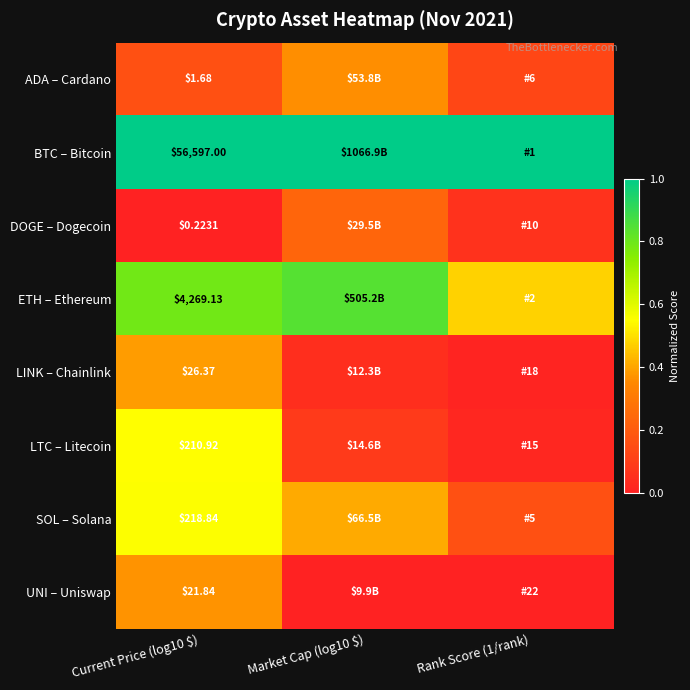

What is the difference between the highest and lowest values at Rank Score (1/rank)?

1.0